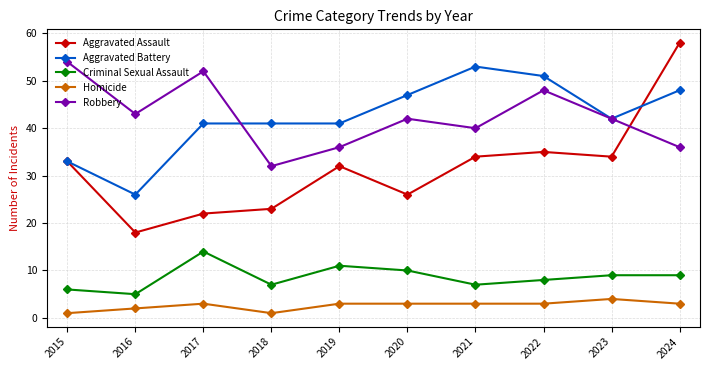

What is the sum of all Aggravated Battery values?

423